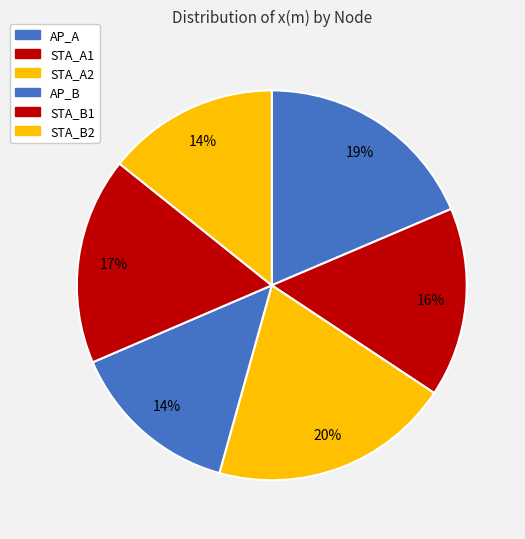

To the nearest percent, what percentage of the pie is STA_A2?

20%